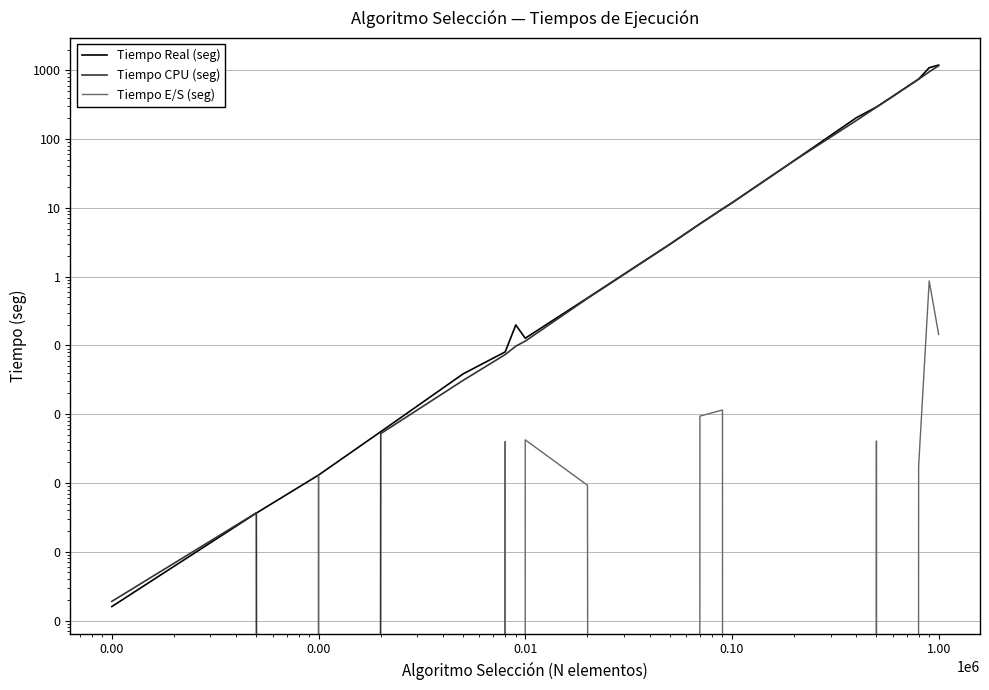

The value of Tiempo E/S (seg) at 0.10 is 0.0. True or false?

True